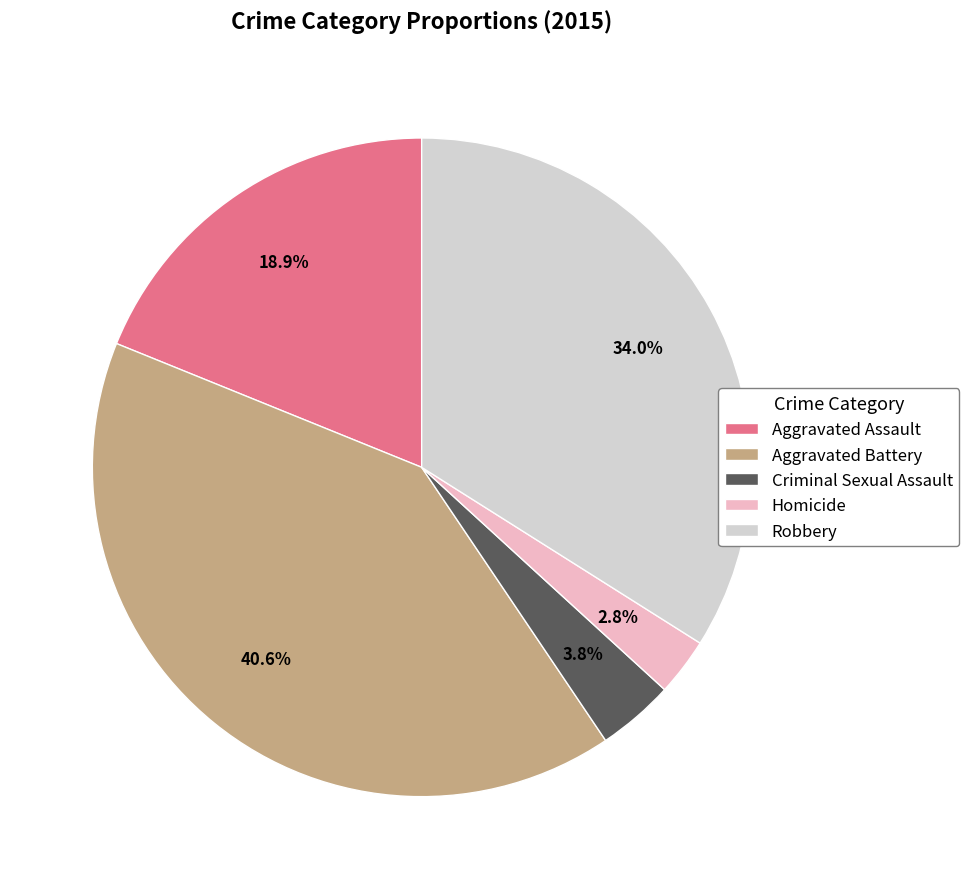

To the nearest percent, what is the combined percentage of Homicide and Criminal Sexual Assault?

7%